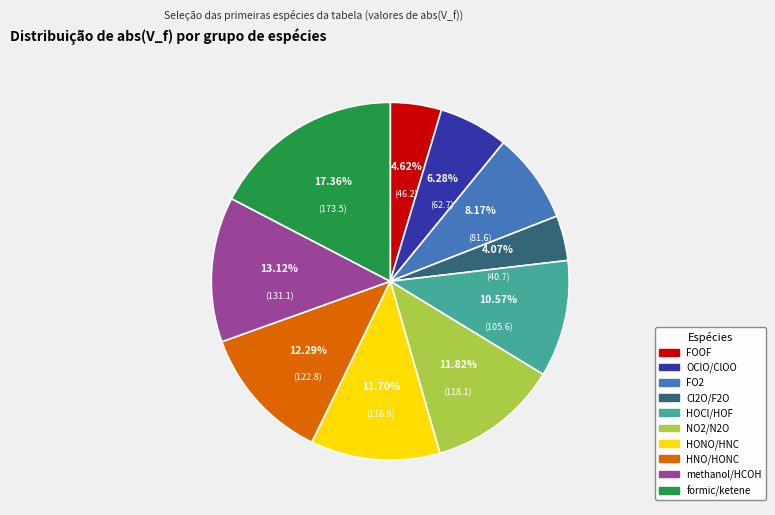

How many segments does this pie chart have?

10